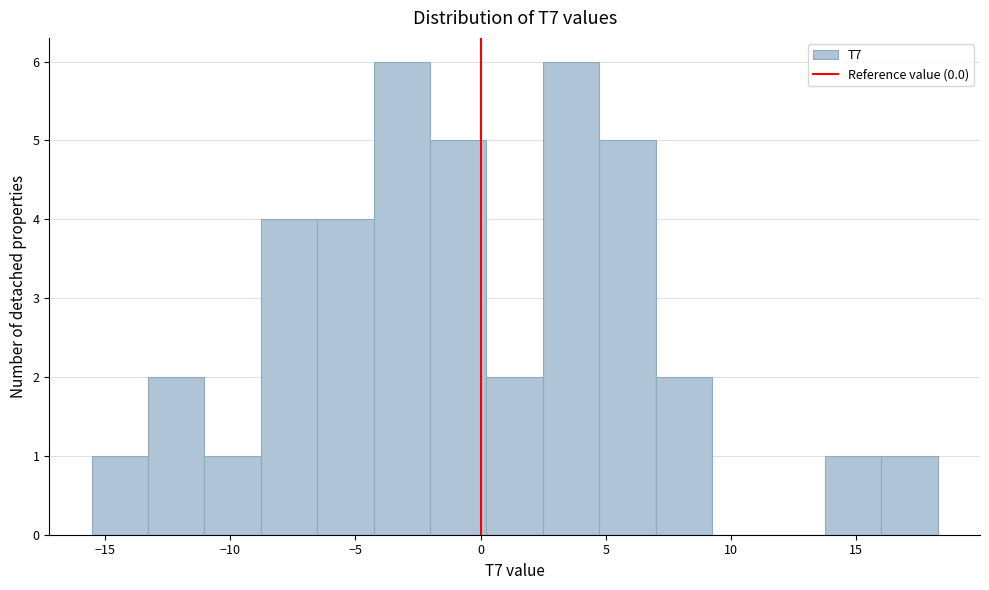

Reading left to right, list every bar in this chart as the range it spans on the x-axis followed by its height. Neither the bar edges nor the heights are printed on the chart, so give them approximately, as read against the axes.

-15.5 to -13.5: 1
-13.5 to -11.0: 2
-11.0 to -9.0: 1
-9.0 to -6.5: 4
-6.5 to -4.5: 4
-4.5 to -2.0: 6
-2.0 to 0.0: 5
0.0 to 2.5: 2
2.5 to 4.5: 6
4.5 to 7.0: 5
7.0 to 9.0: 2
9.0 to 11.5: 0
11.5 to 13.5: 0
13.5 to 16.0: 1
16.0 to 18.0: 1